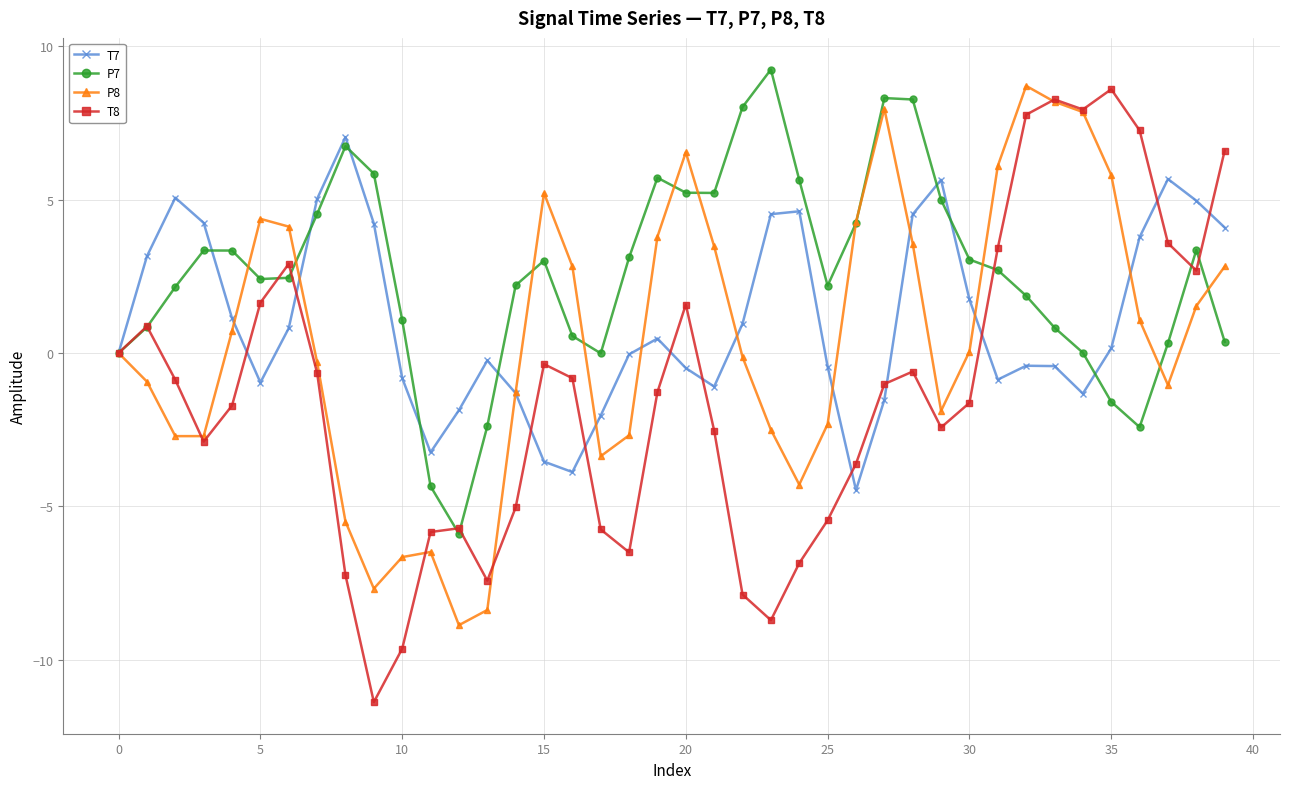

True or false: T7 has more than 1 interior local peaks.

True